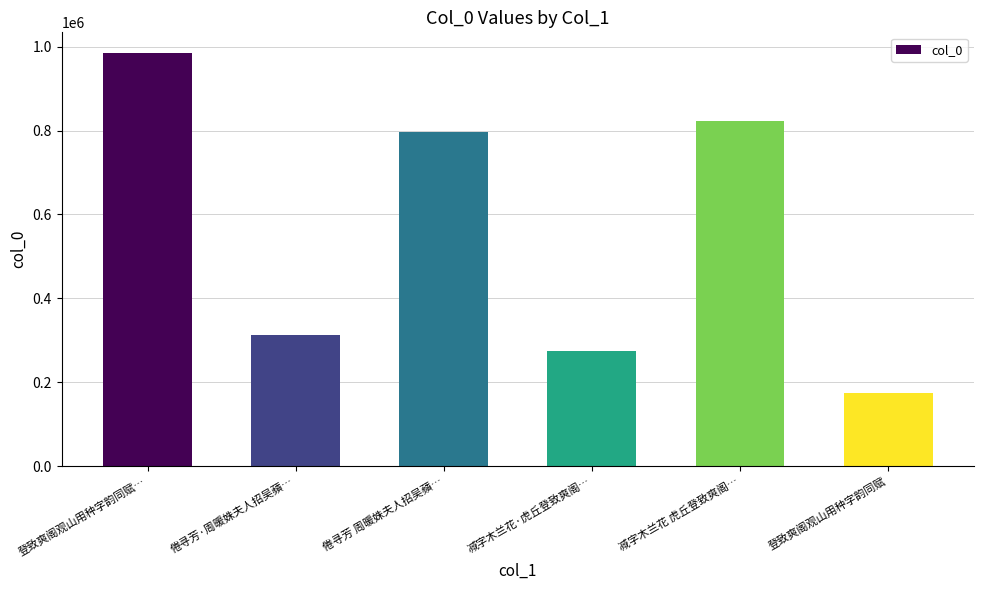

How many bars are there in total?

6